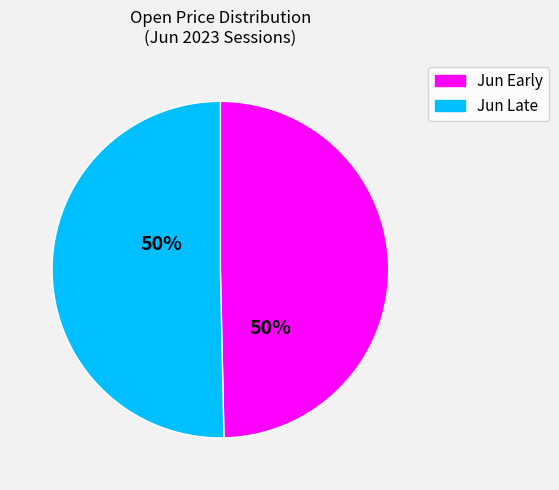

To the nearest percent, what is the average slice percentage?

50%